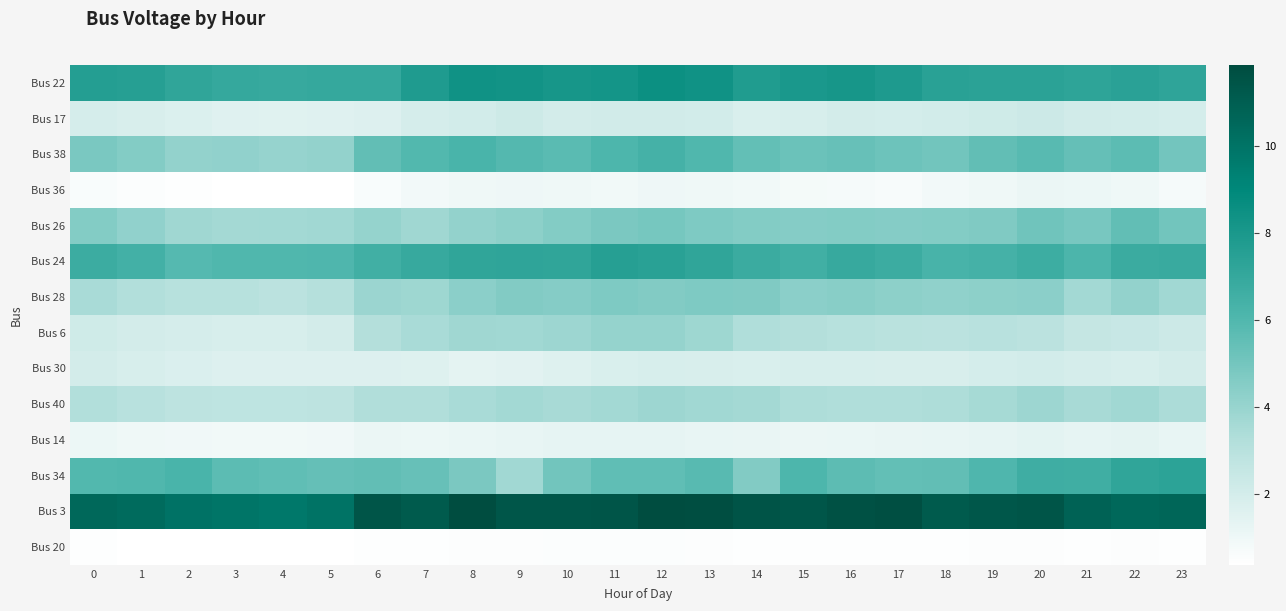

Rank the series by their maximum value, from lowest to highest.

Bus 20, Bus 36, Bus 14, Bus 30, Bus 17, Bus 40, Bus 6, Bus 28, Bus 26, Bus 38, Bus 34, Bus 24, Bus 22, Bus 3